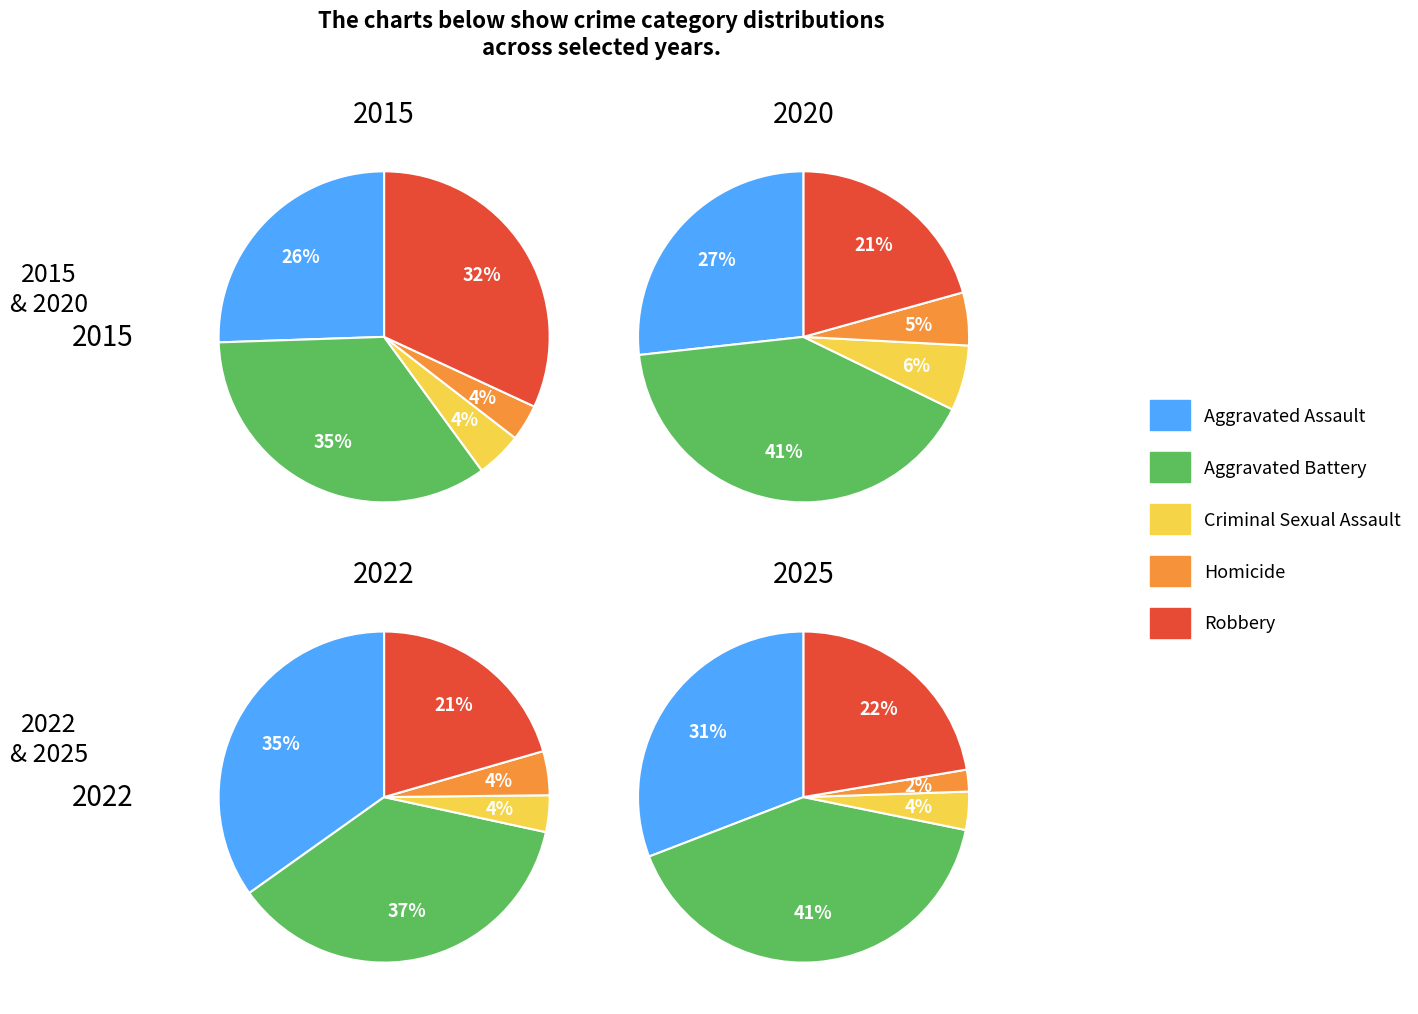

How much of the chart is everything except Robbery?

68.1%